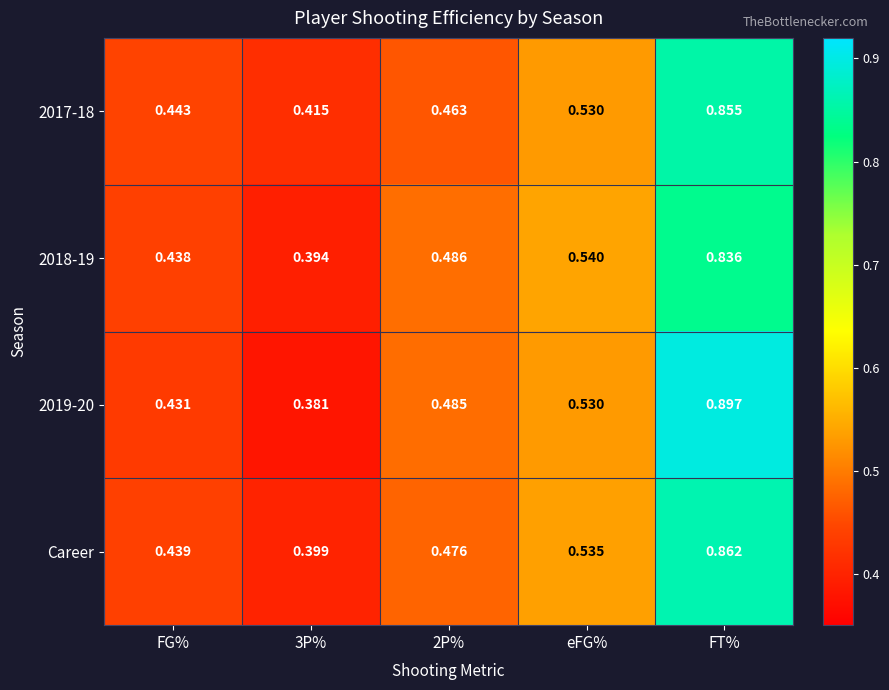

At which category does the chart reach its peak across all series?

FT%